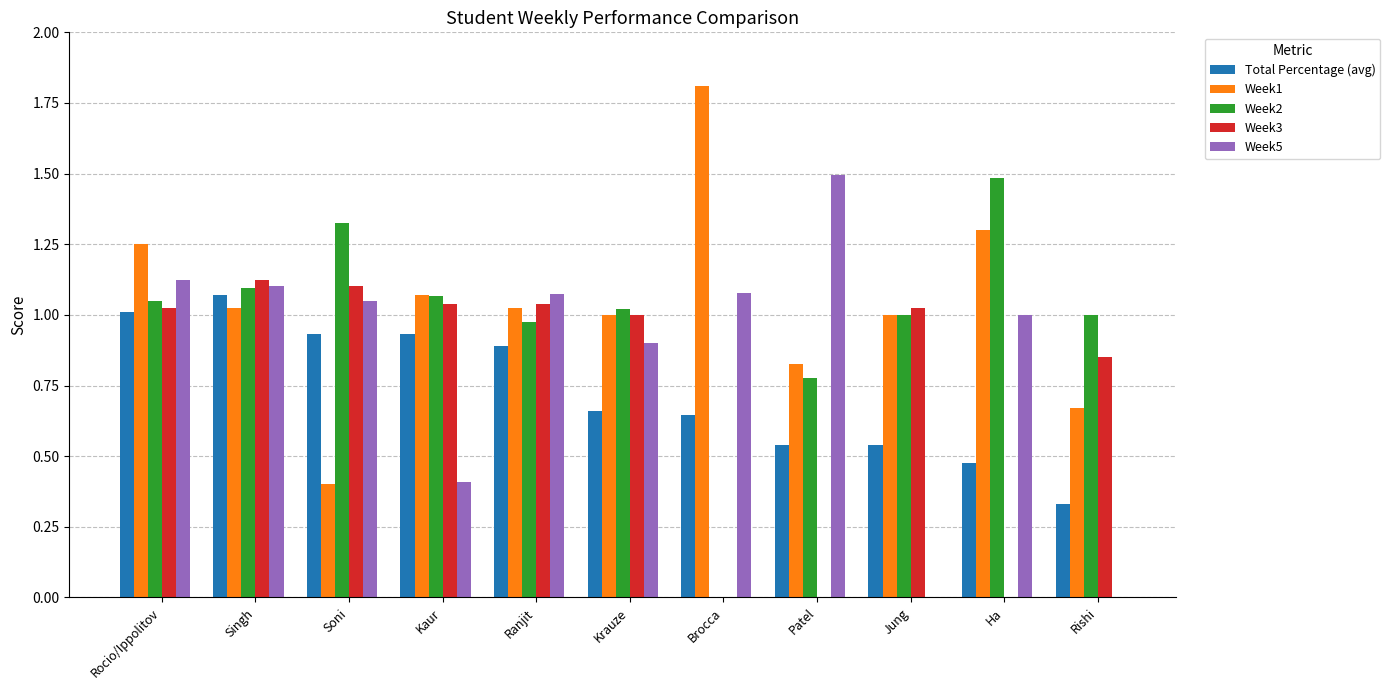

Rank the series at Patel from lowest to highest value.

Week3, Total Percentage (avg), Week2, Week1, Week5